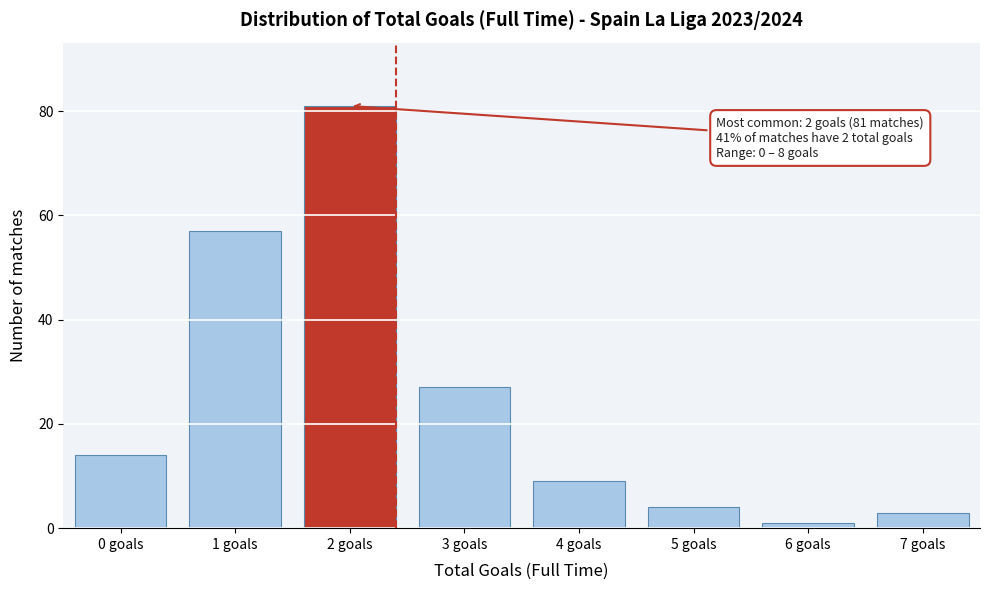

Reading right to left, list all the values displayed in this chart.

3	1	4	9	27	81	57	14